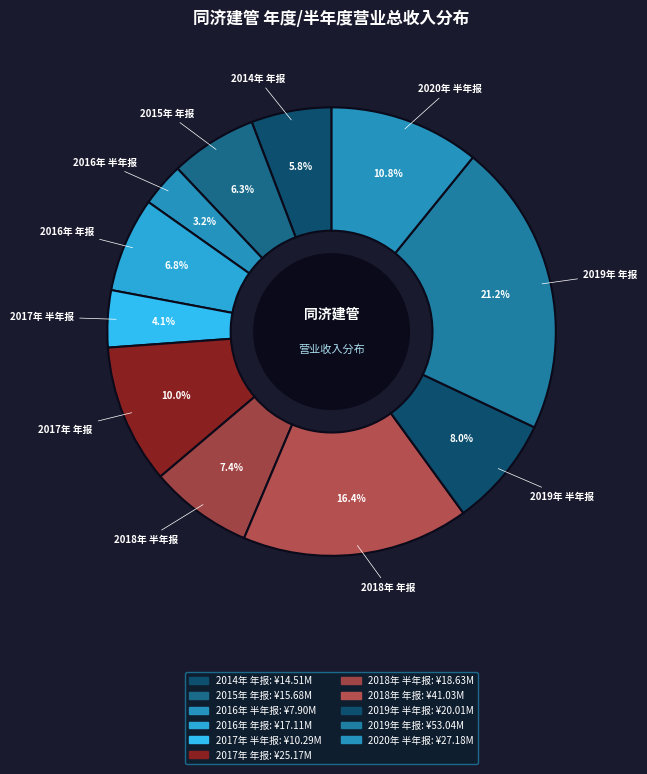

How many slices are in this pie chart?

11